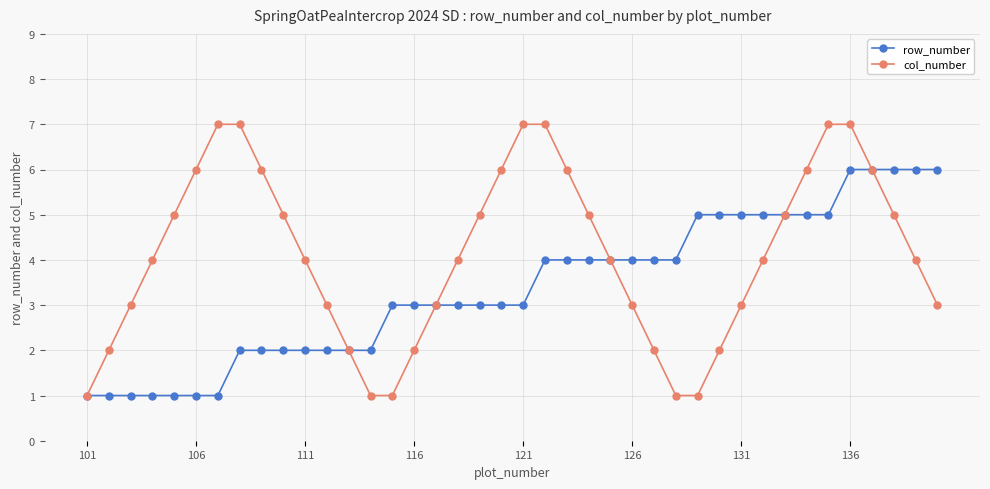

What is the highest value of the col_number series?

7